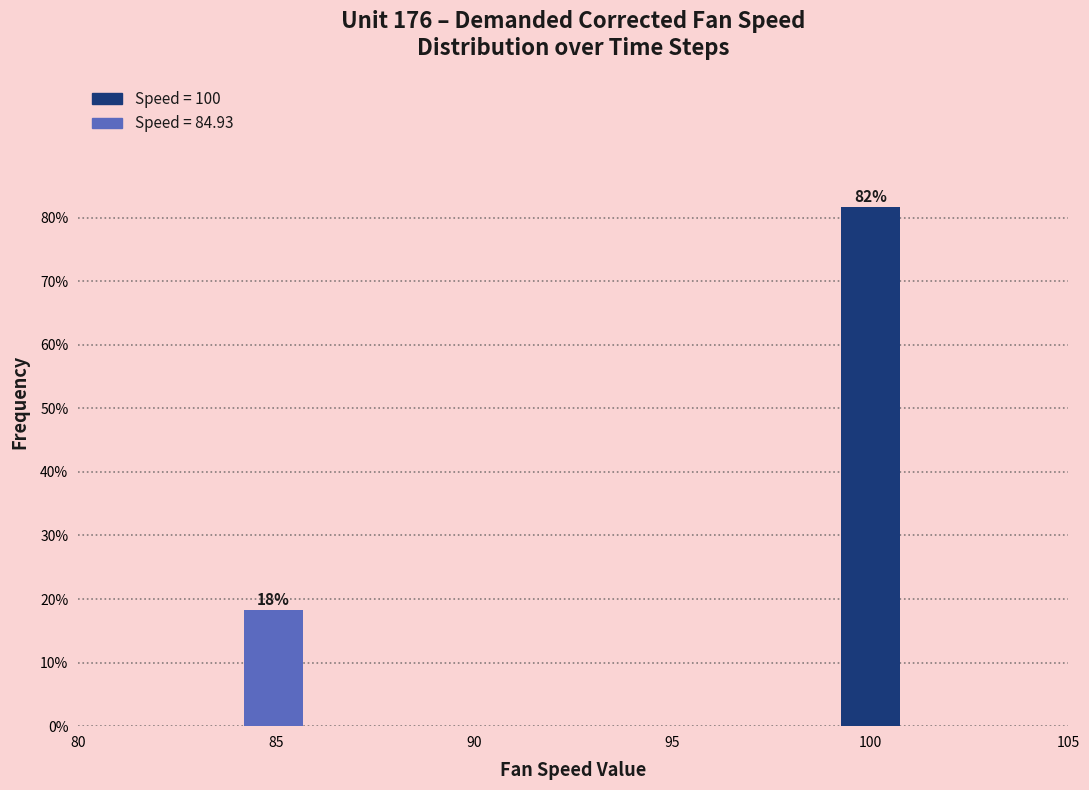

What is the sum of the values at 85 and 100?

100.0